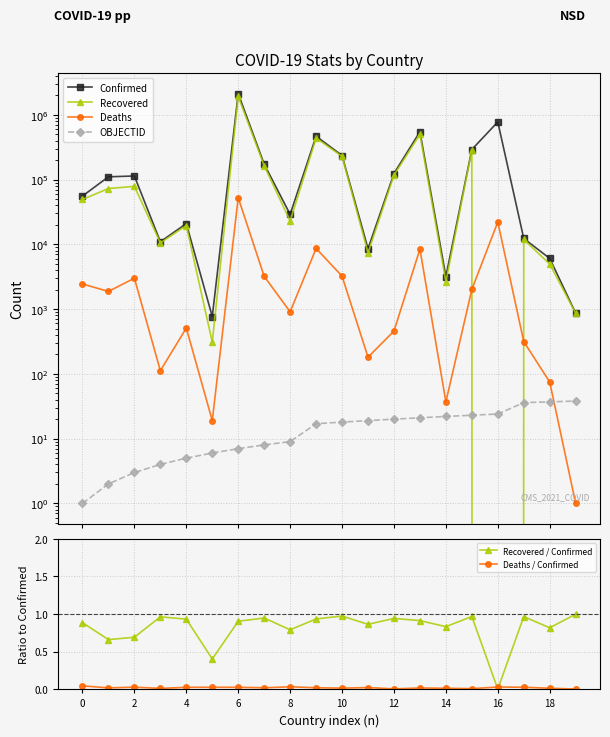

How many series are shown in this chart?

6